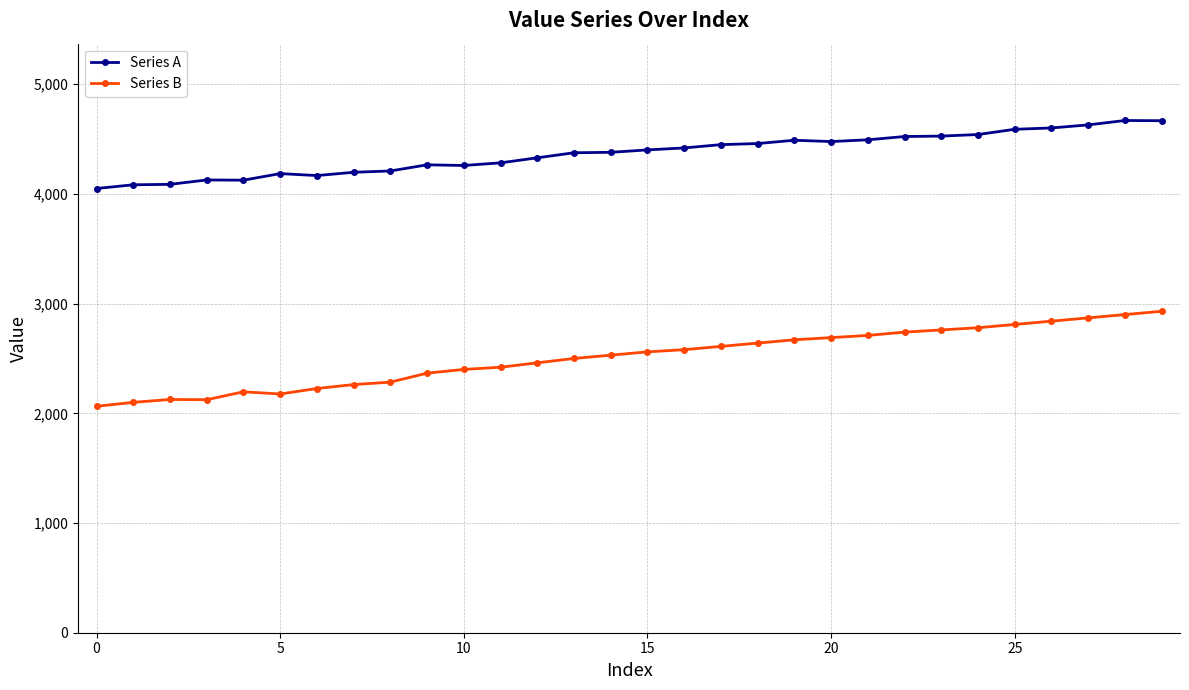

How many values in the Series B series are below 2560?

15